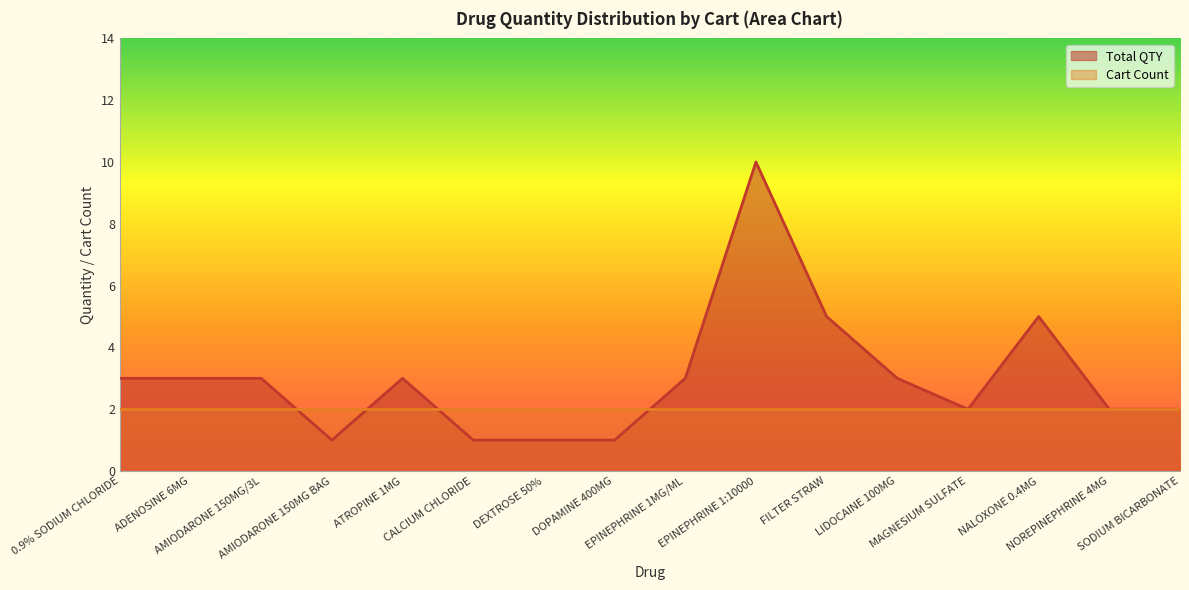

At which category does the data reach its first local valley?

AMIODARONE 150MG BAG